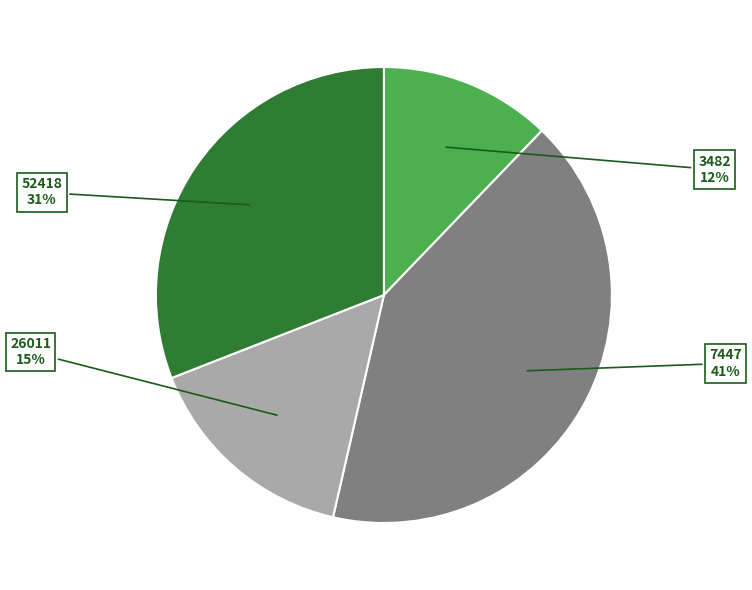

Approximately how many times larger is the value at 3482 compared to 52418?

0.4